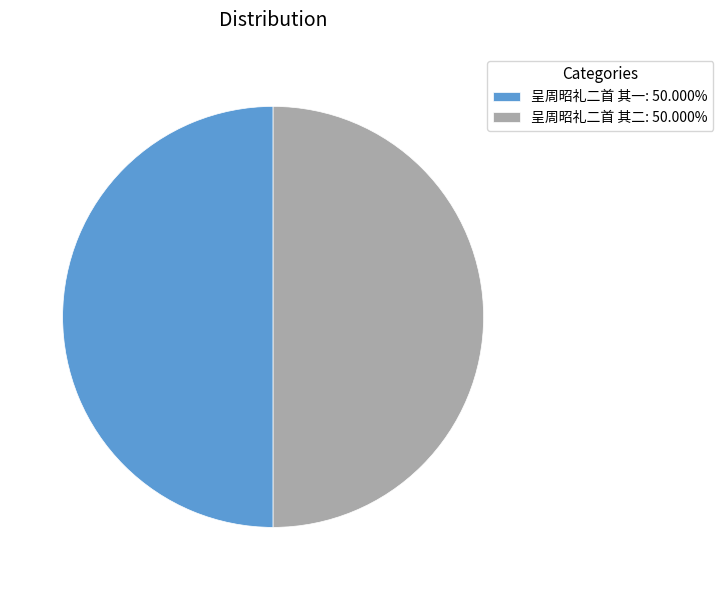

Do 呈周昭礼二首 其二: 50.000% and 呈周昭礼二首 其一: 50.000% together represent more than half of the pie?

Yes